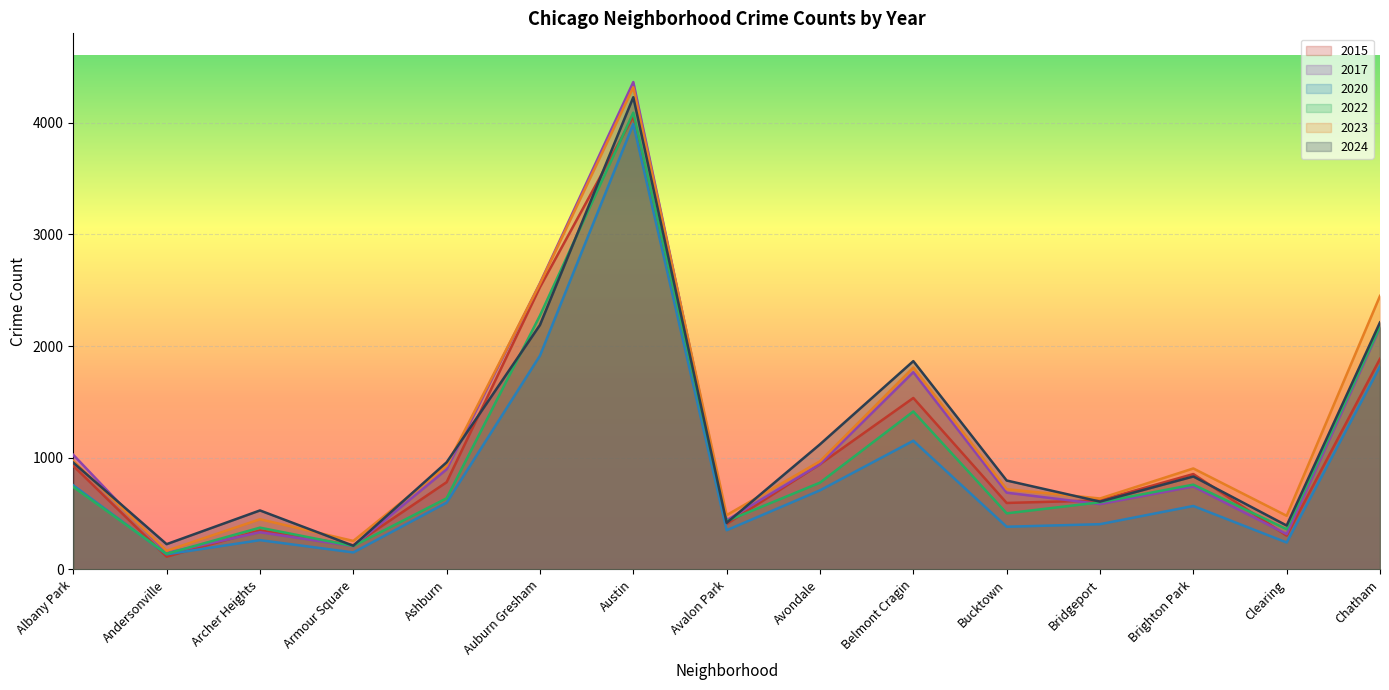

At how many categories does at least one series exceed 4210?

1